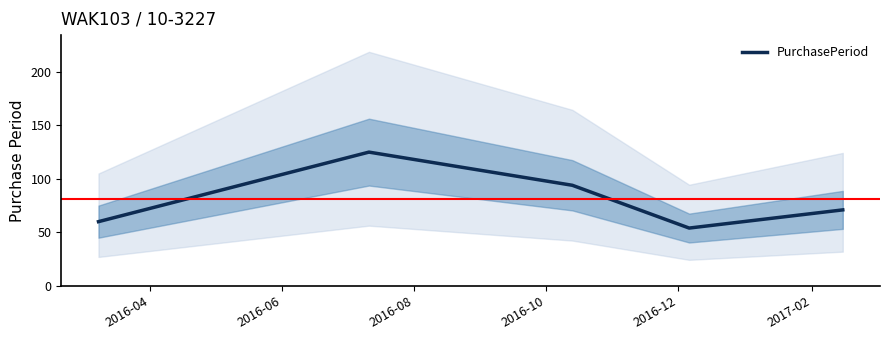

True or false: the data has more than 2 interior local peaks.

False